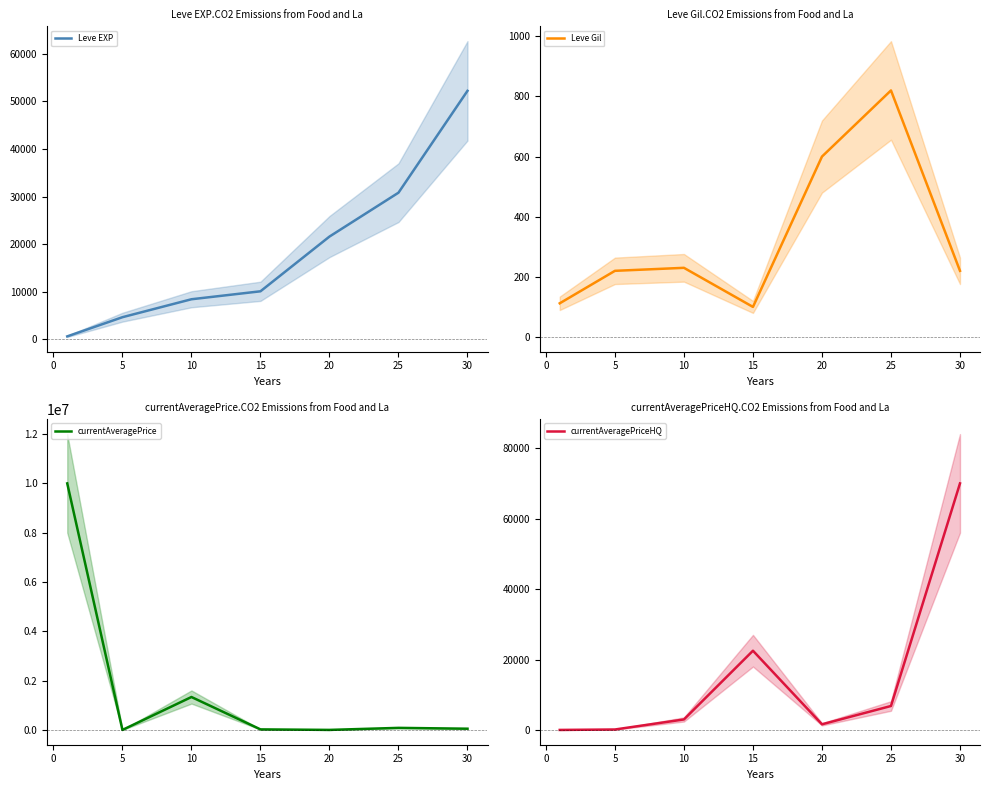

What is the highest value of the Leve EXP series?

52220